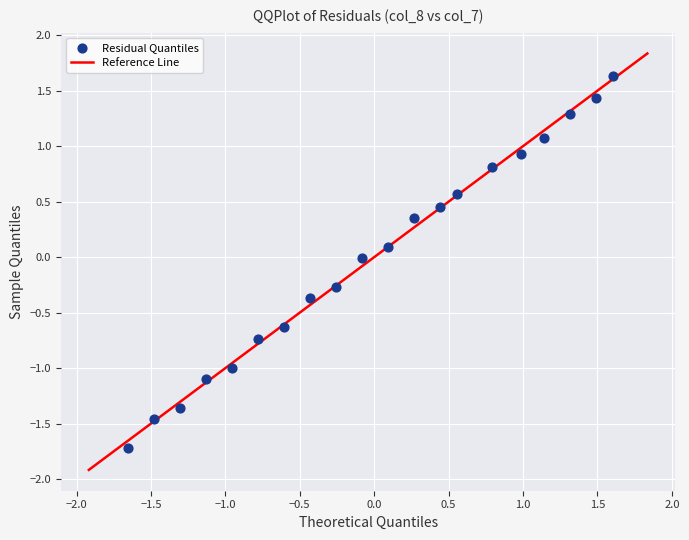

What is the range of X values (max minus min)?

3.3